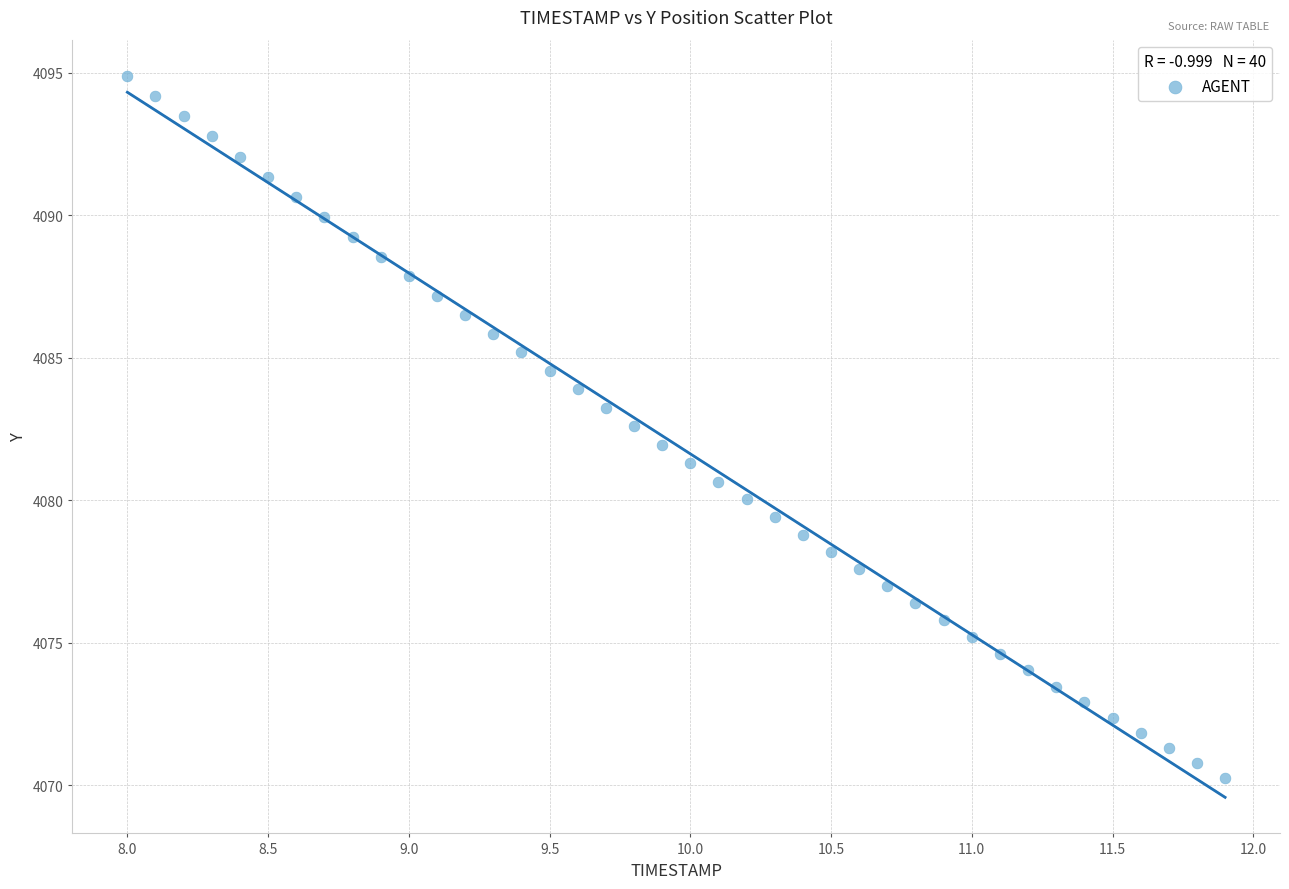

What is the range of X values (max minus min)?

3.9